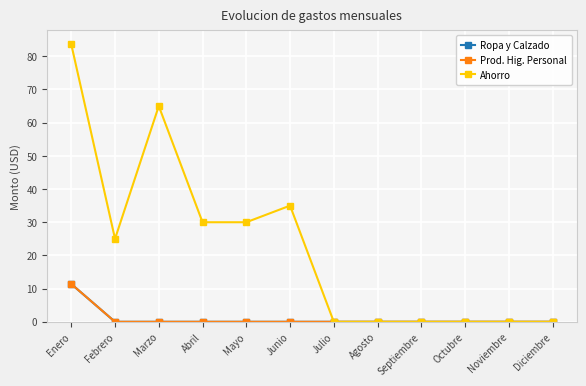

True or false: Prod. Hig. Personal has more than 2 points higher than both neighbors.

False